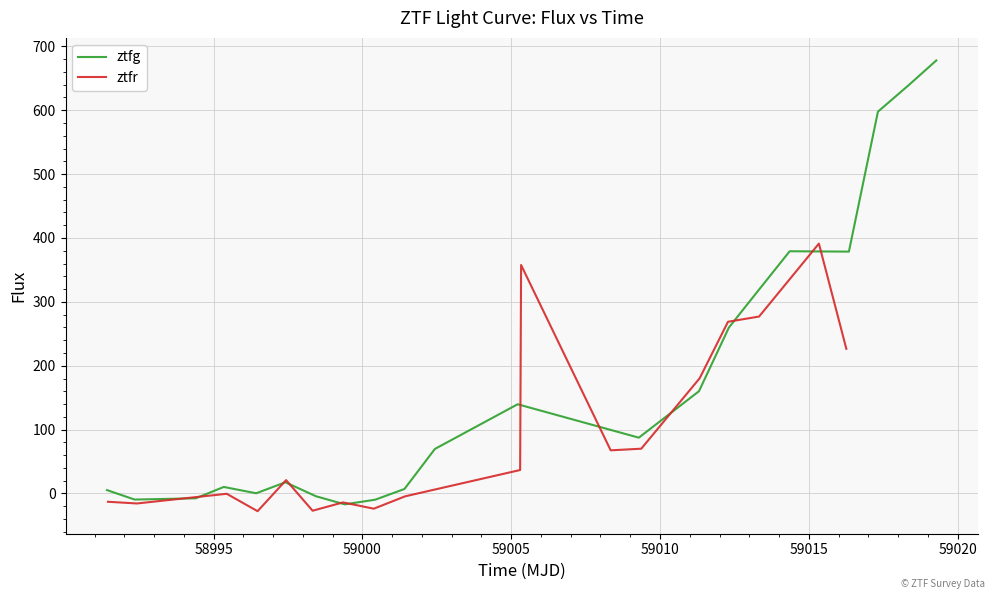

The ztfr series shows 0.0 at 25. True or false?

True